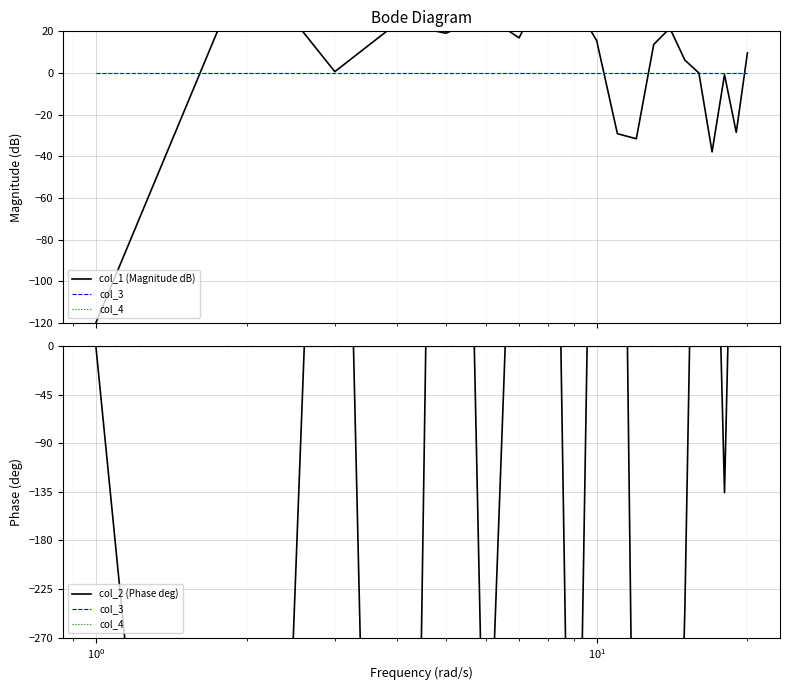

How many intersections are there between col_2 (Phase deg) and col_1 (Magnitude dB)?

12